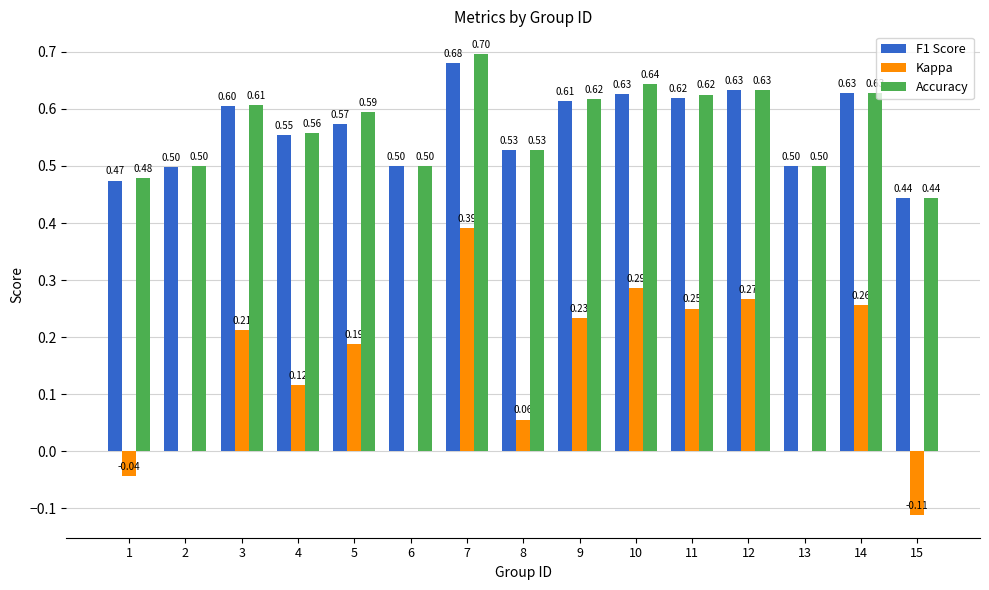

Between 9 and 12, which series saw the biggest shift?

Kappa